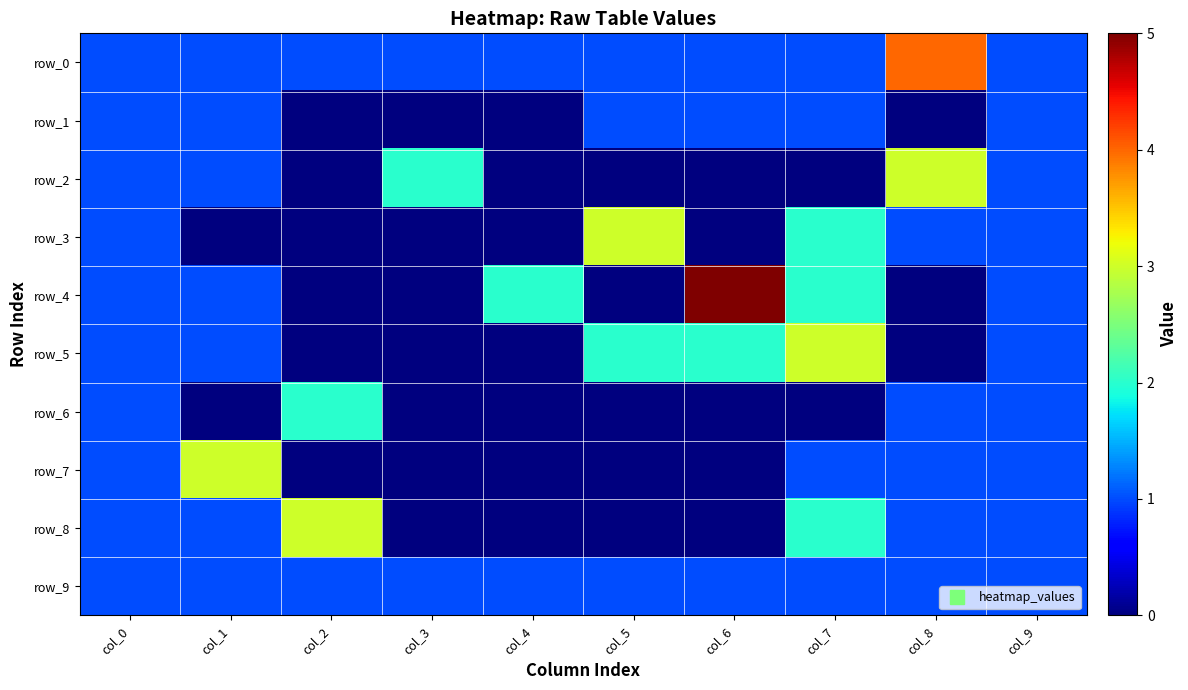

What is the difference between the maximum and minimum values in the row_1 series?

1